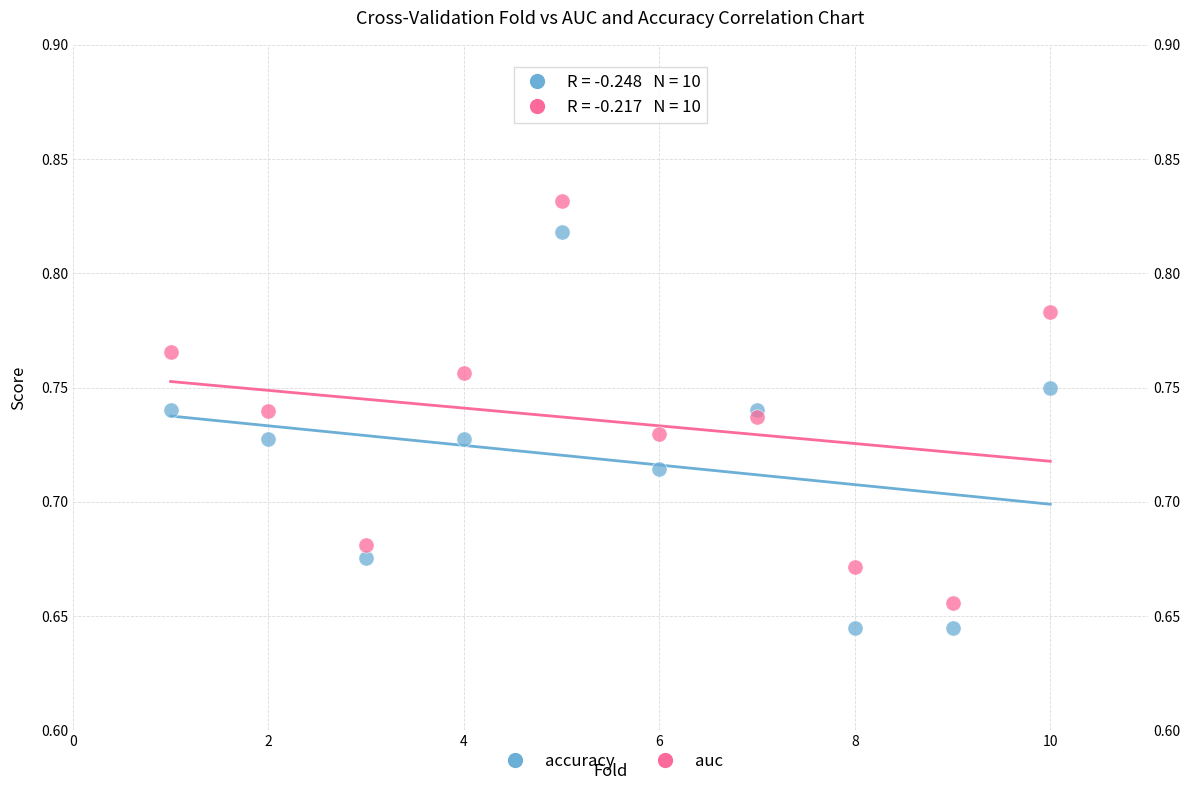

Which series has the widest spread of Y values?

auc